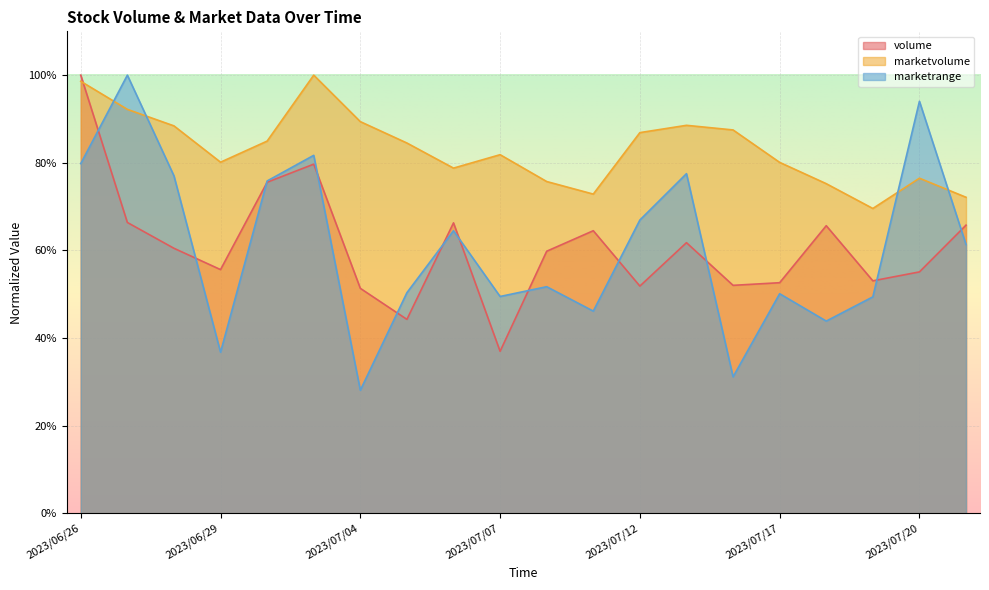

Read the marketrange value at 2023/06/28.

0.8